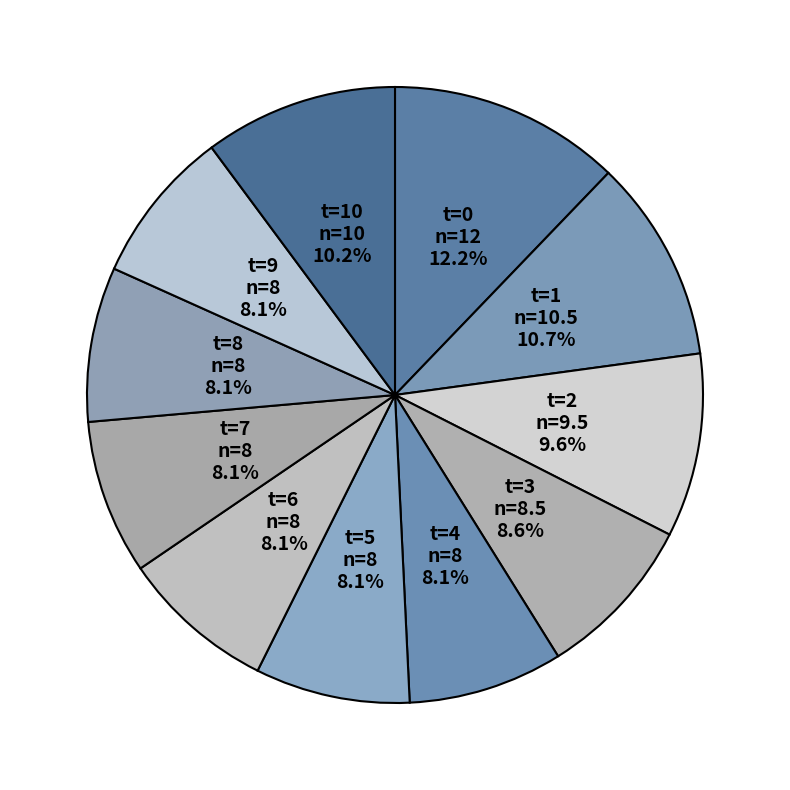

To the nearest percent, what percentage of the pie is t=5?

8%